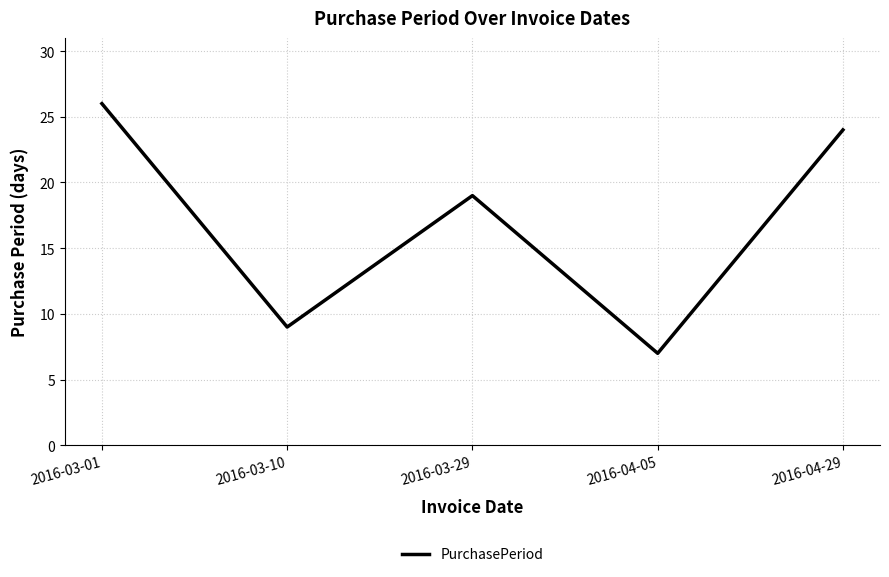

How many values are below 19?

2